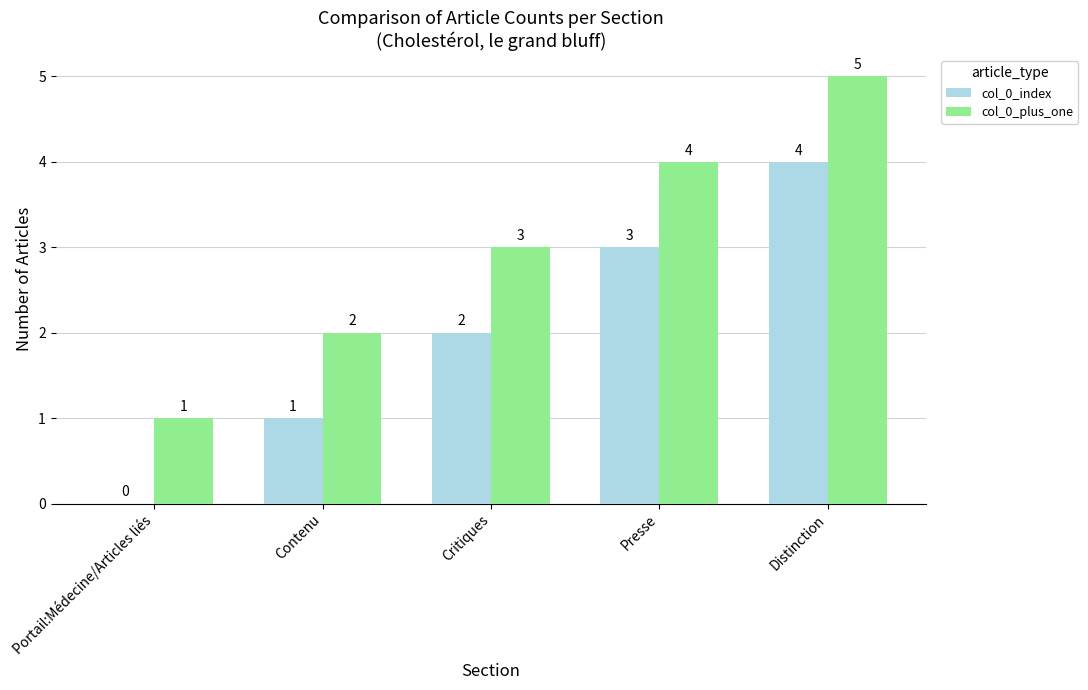

What is the spread (max minus min) of values at Portail:Médecine/Articles liés?

1